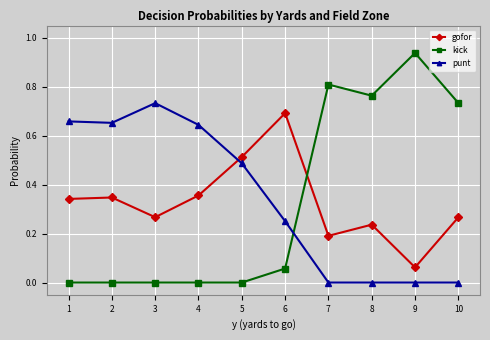

Which series has the largest range (max minus min)?

kick